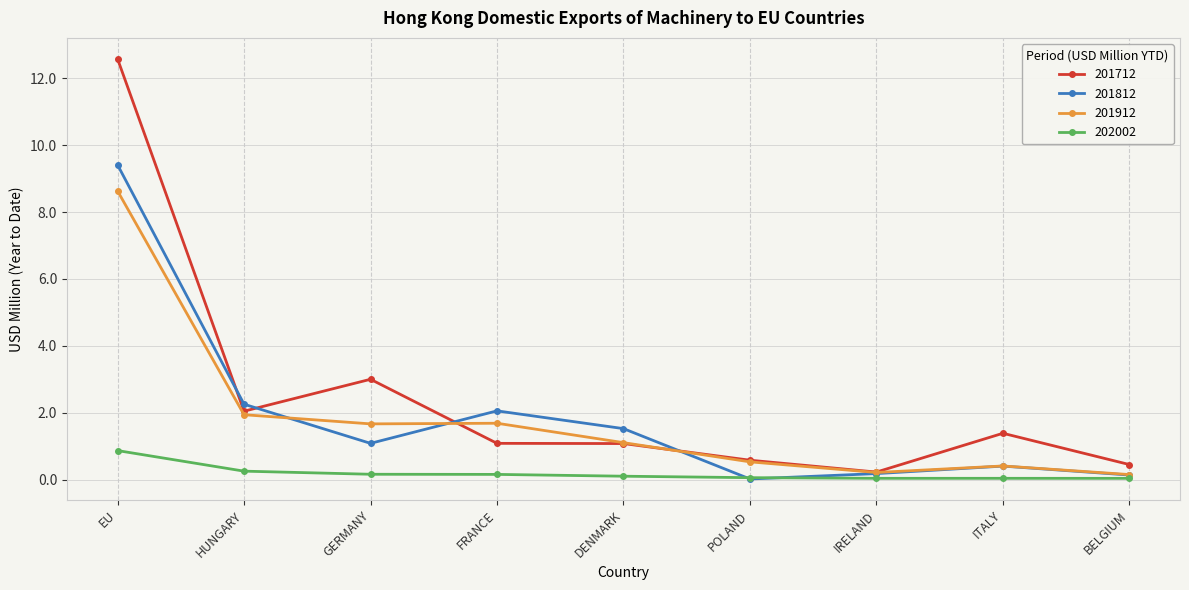

True or false: 201912 has a value of 0.2 at IRELAND.

True